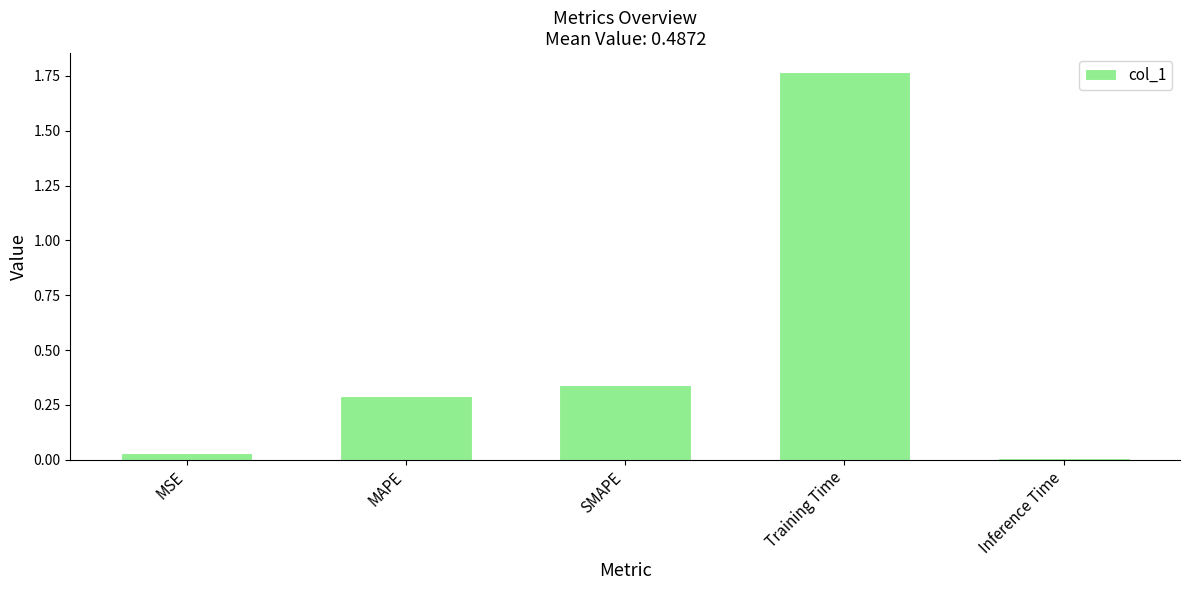

Rank the categories by value from highest to lowest.

Training Time, SMAPE, MAPE, MSE, Inference Time